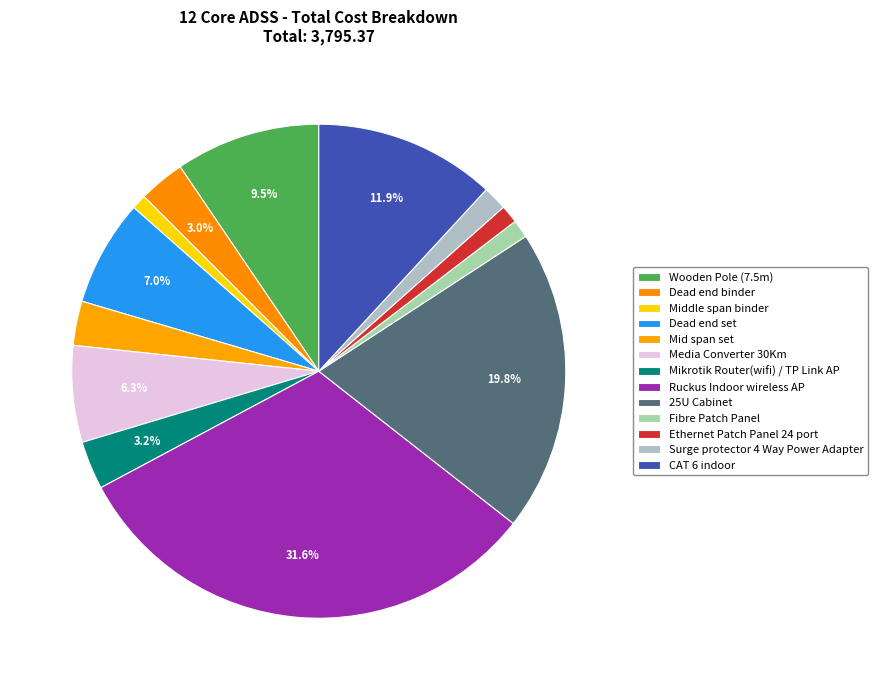

How many slices are in this pie chart?

13